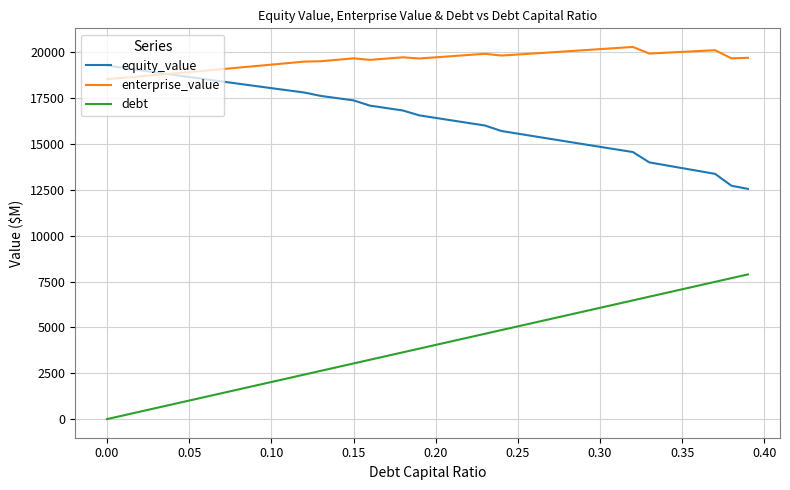

True or false: equity_value and debt intersect in this chart.

False